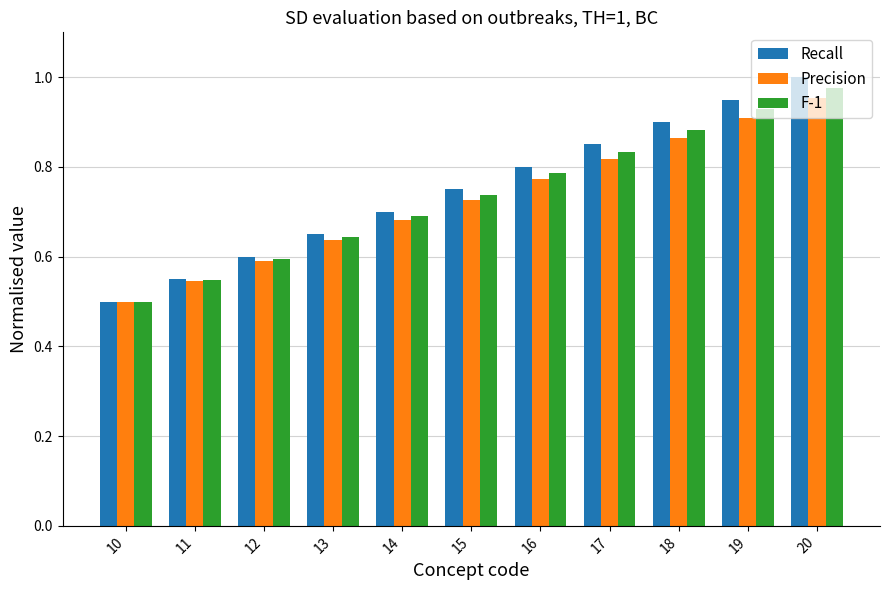

What is the difference between the Precision values at 13 and 19?

0.3